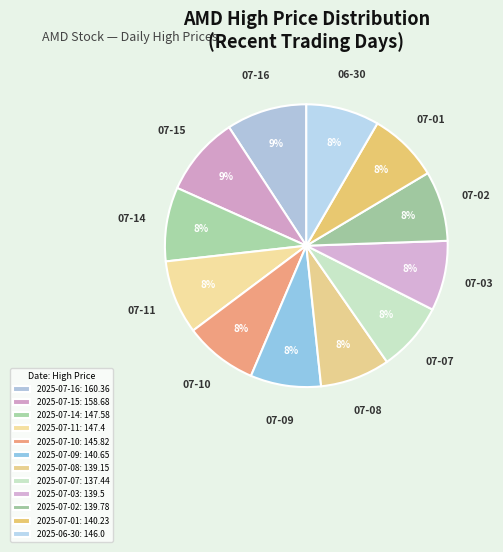

Is there any slice that represents more than half of the pie?

No